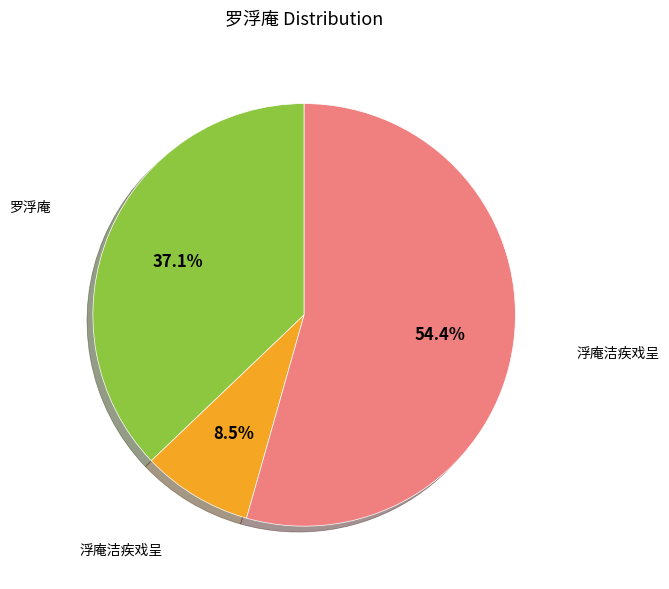

Is there a majority slice in this chart?

Yes